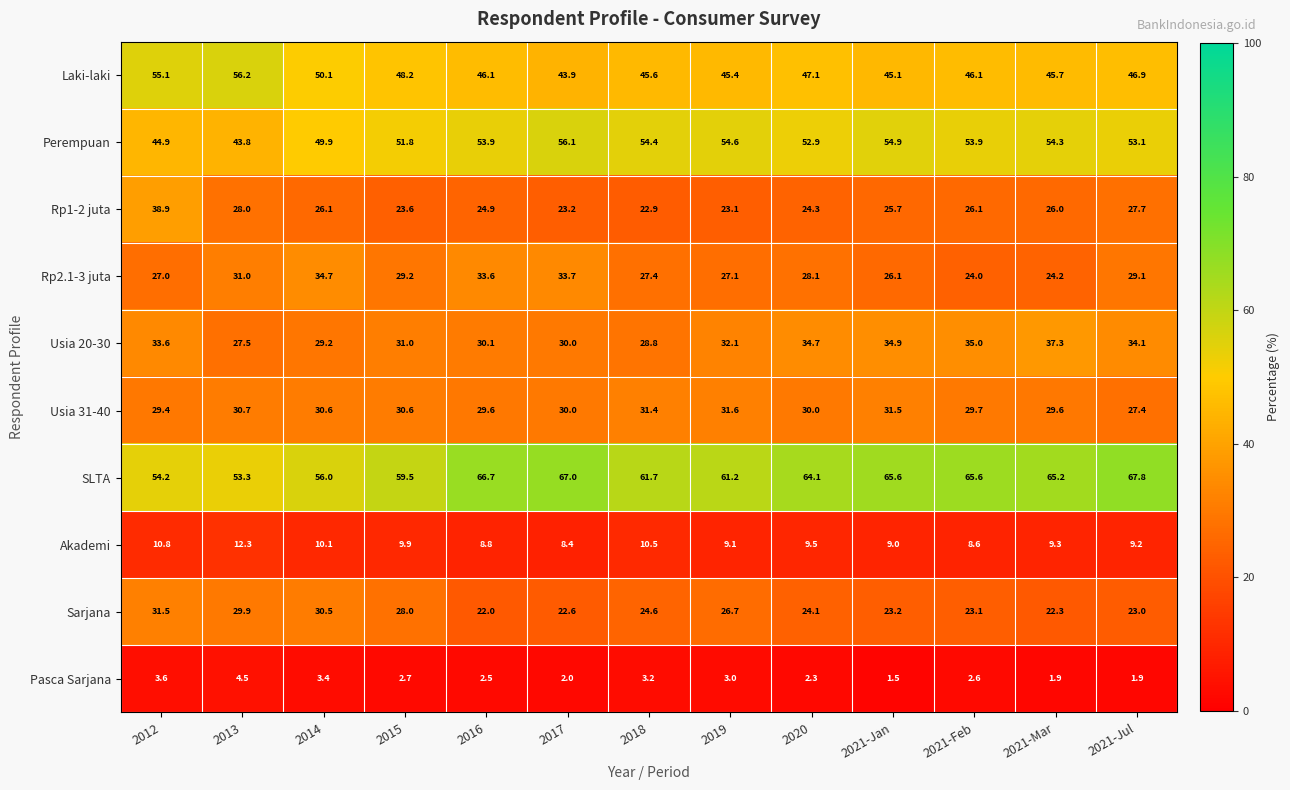

How many distinct data groups are displayed?

10